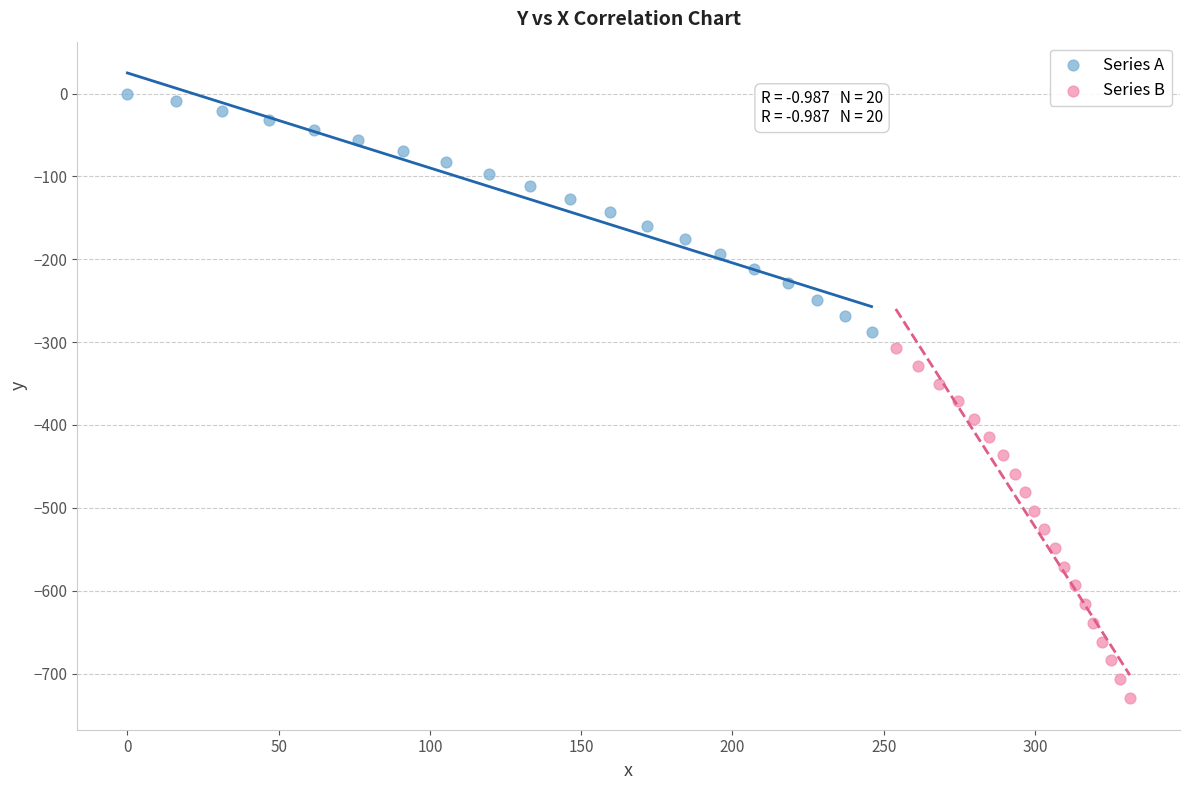

Which series reaches the minimum Y coordinate?

Series B